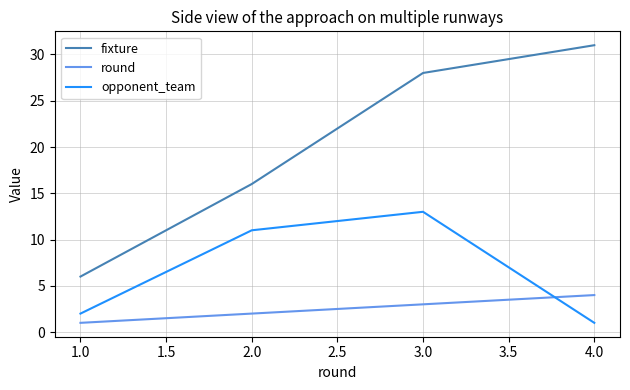

At which label is opponent_team closest to 7?

2.0